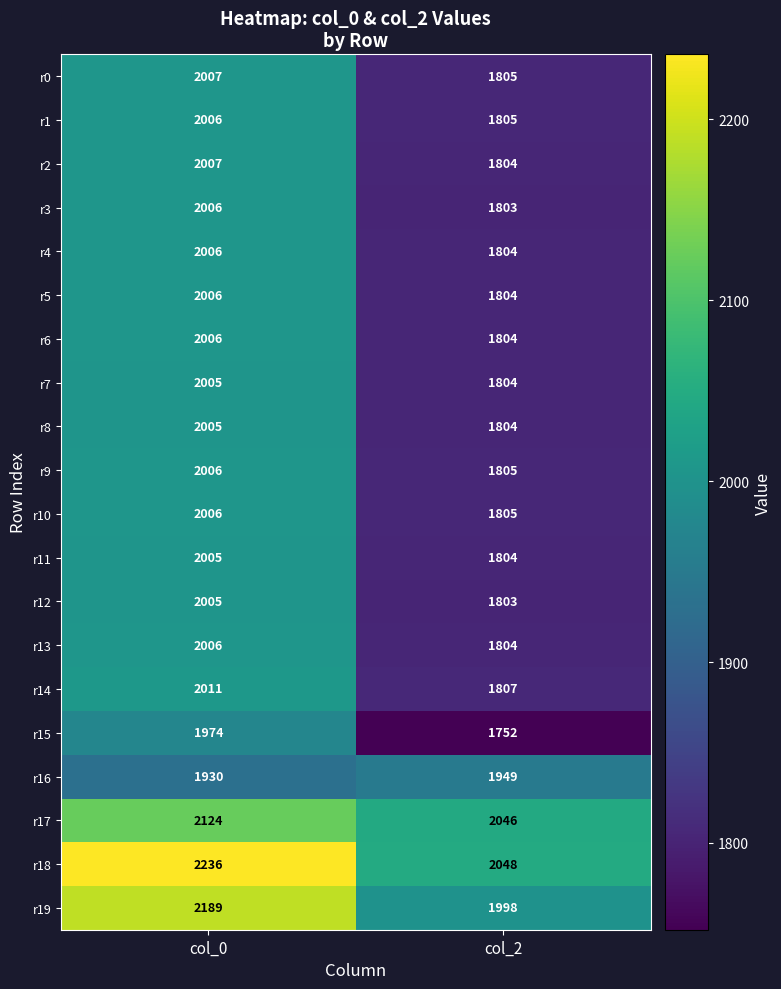

What is the spread (max minus min) of values at col_0?

306